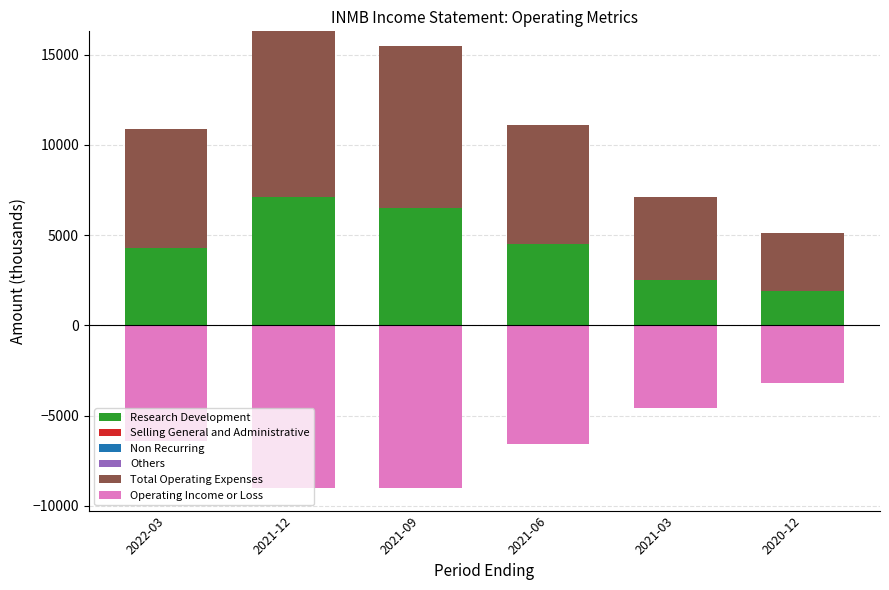

What are all the series names shown in the legend?

Research Development, Selling General and Administrative, Non Recurring, Others, Total Operating Expenses, Operating Income or Loss